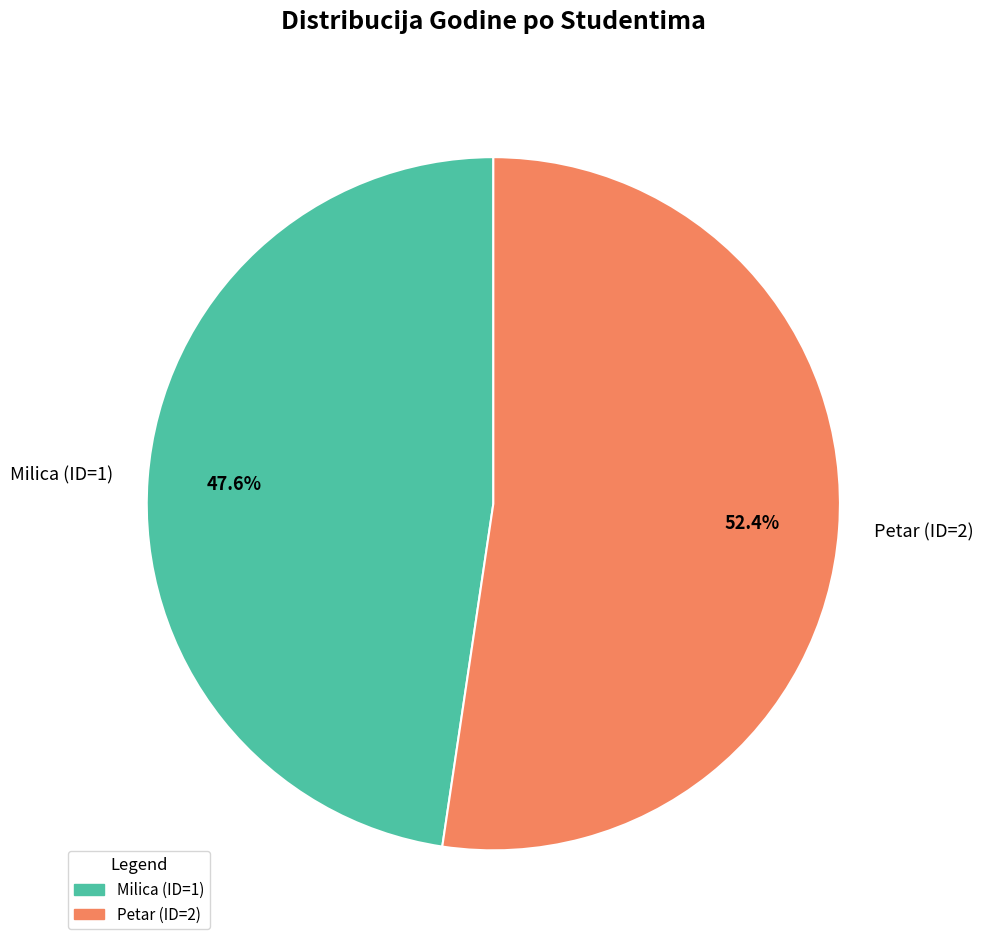

Rank the categories by value from lowest to highest.

Milica (ID=1), Petar (ID=2)